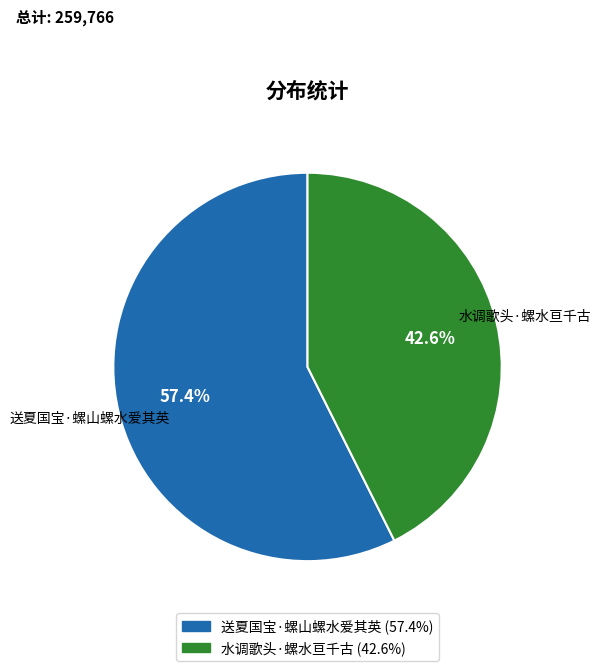

Approximately how many times larger is the value at 水调歌头·螺水亘千古 compared to 送夏国宝·螺山螺水爱其英?

0.7